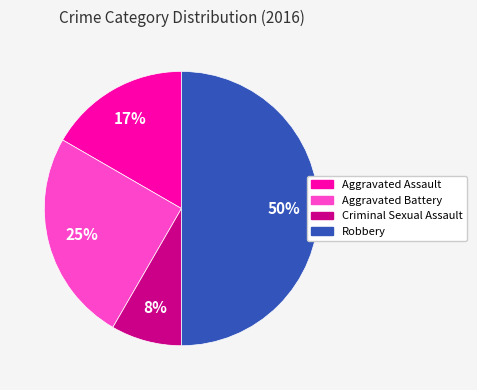

What is the largest slice in the pie chart?

Robbery